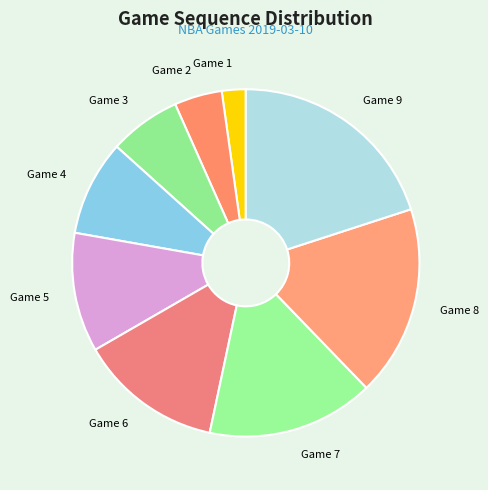

Which has a higher value, Game 7 or Game 5?

Game 7